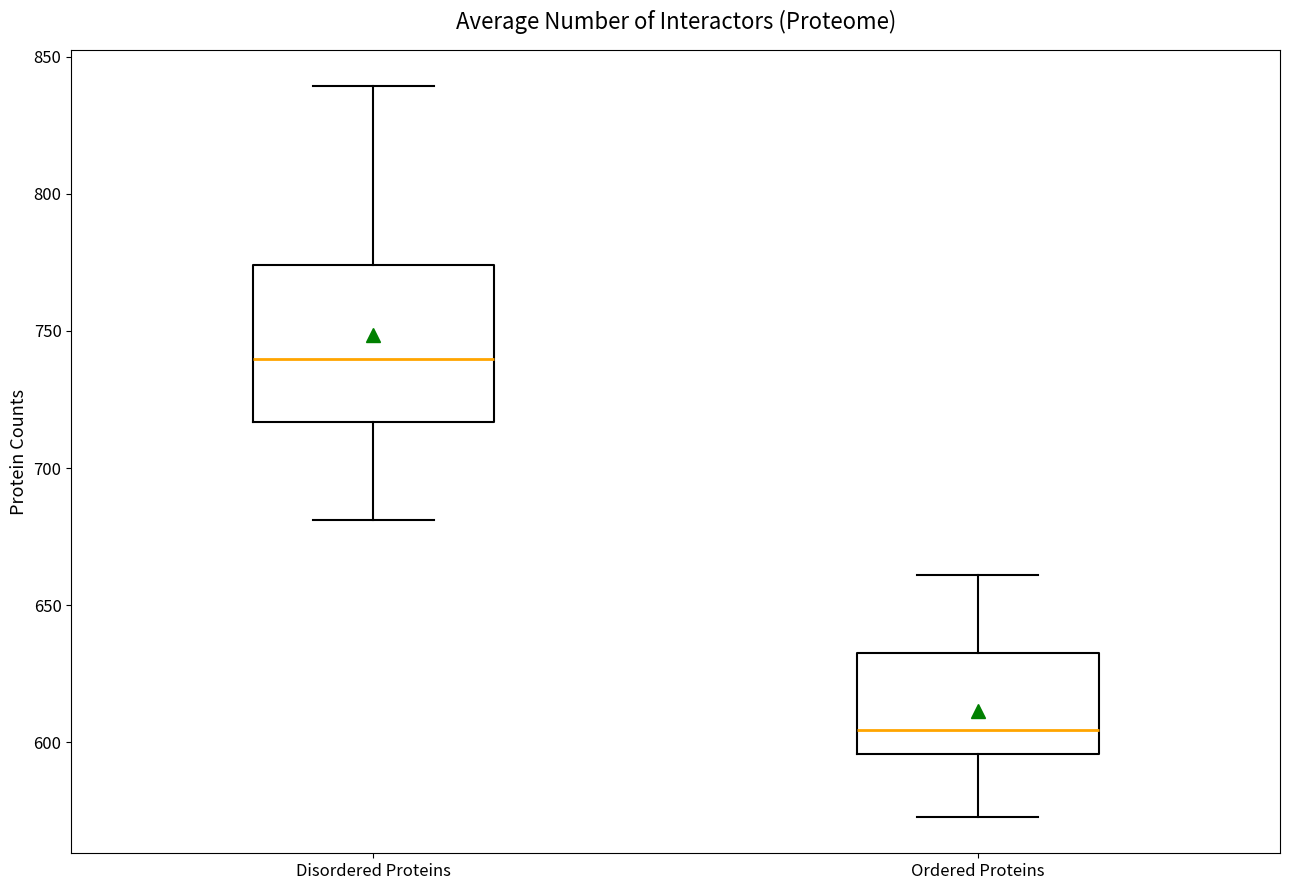

Reading left to right, read every box against the y-axis: the position of its median line, the range the box covers, and the ends of its whiskers. The values are not printed on the chart, so give them approximately, as read against the axis.

Disordered Proteins: median 740, box 715 to 775, whiskers 680 to 840
Ordered Proteins: median 605, box 595 to 635, whiskers 575 to 660